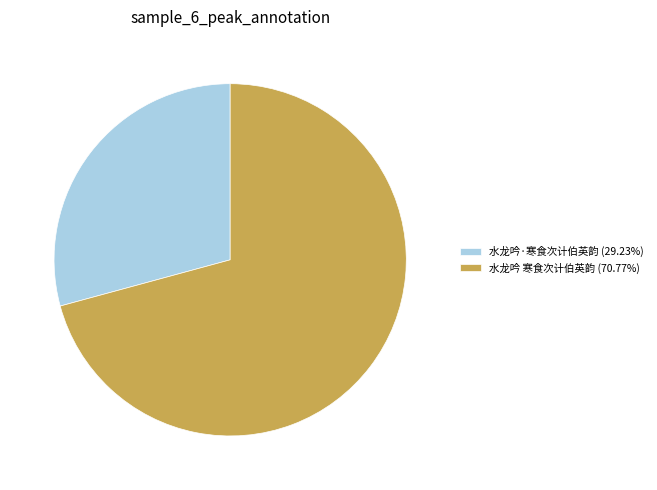

What is the ratio of the value at 水龙吟·寒食次计伯英韵 (29.23%) to the value at 水龙吟 寒食次计伯英韵 (70.77%)?

0.4